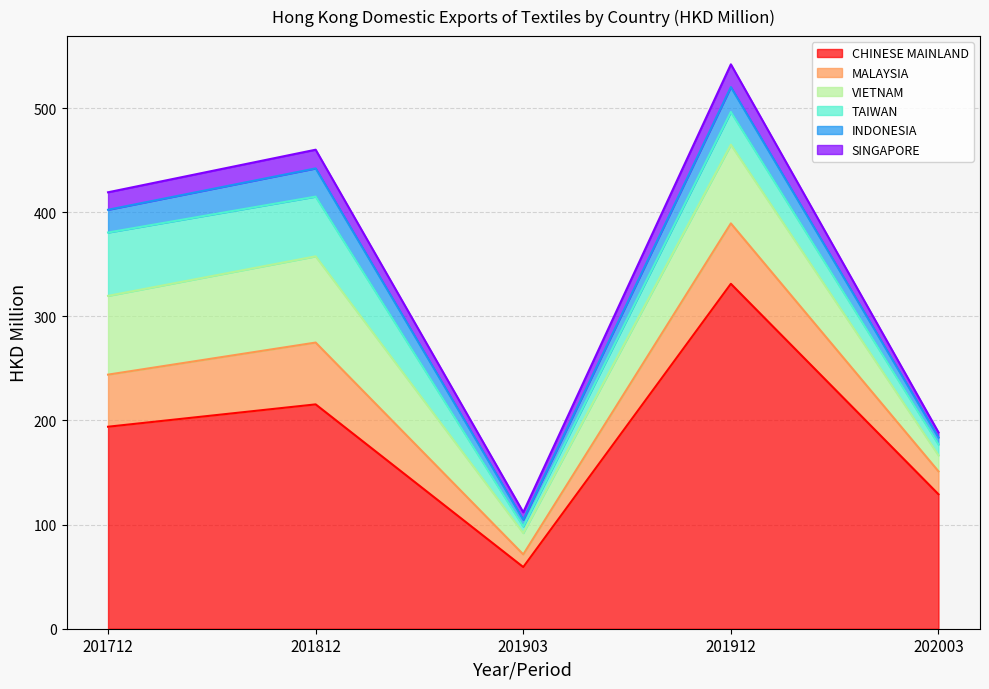

Is the value of VIETNAM at 201812 greater than the value of INDONESIA at 201903?

Yes